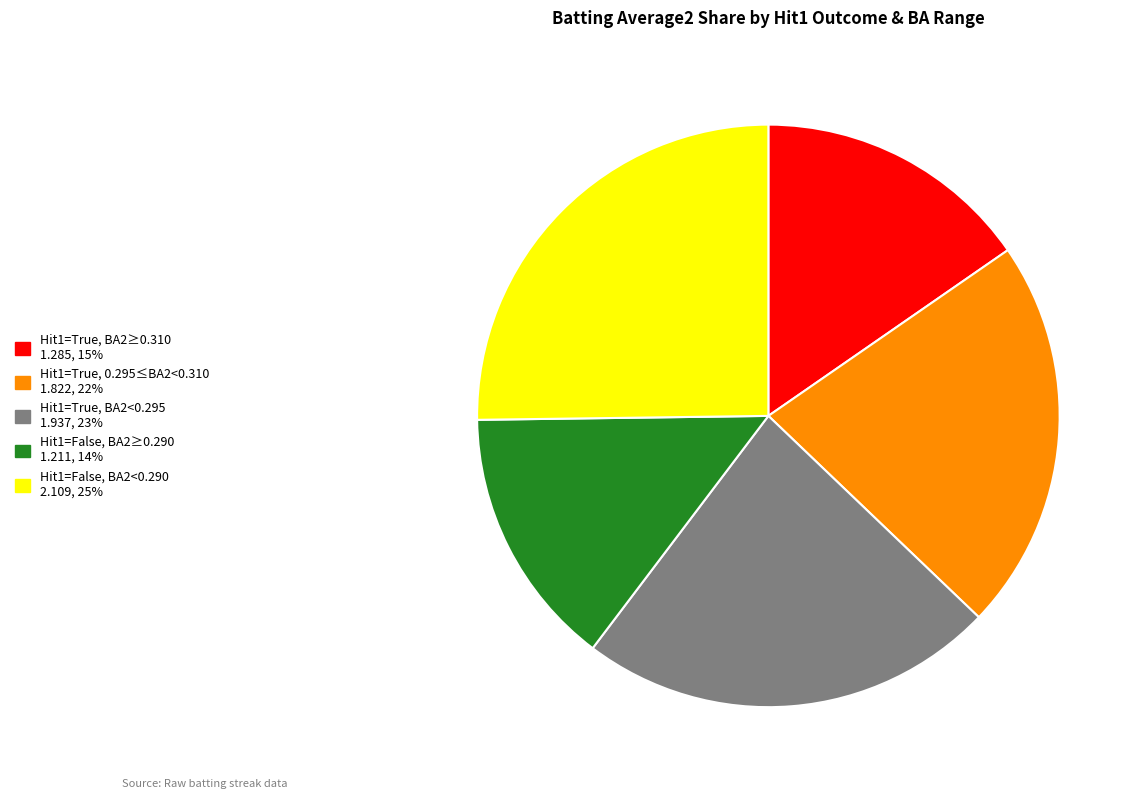

How many slices are in this pie chart?

5